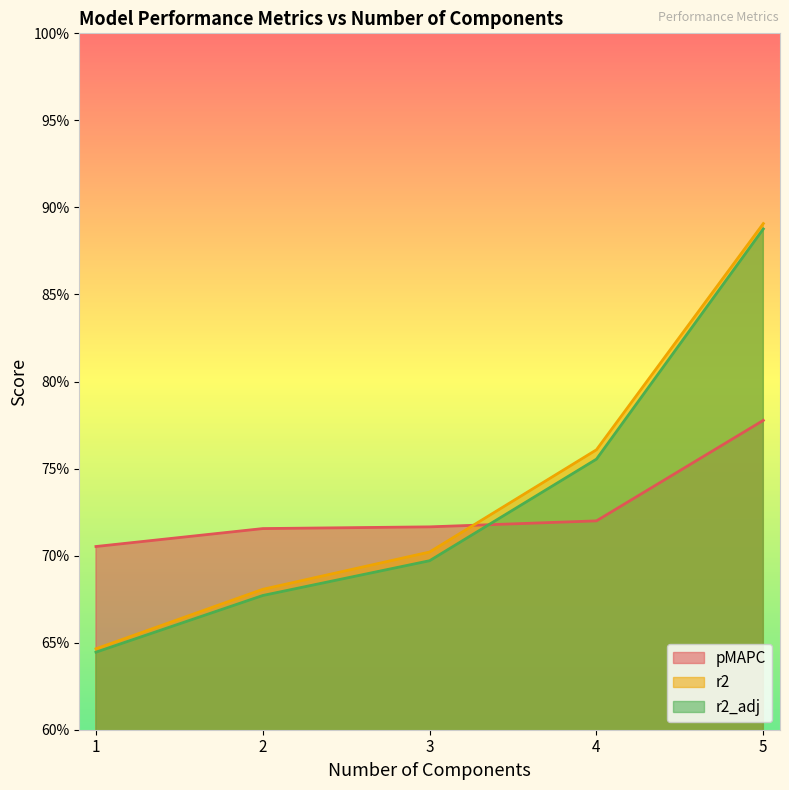

Where is r2_adj nearest to the value 0?

1.0